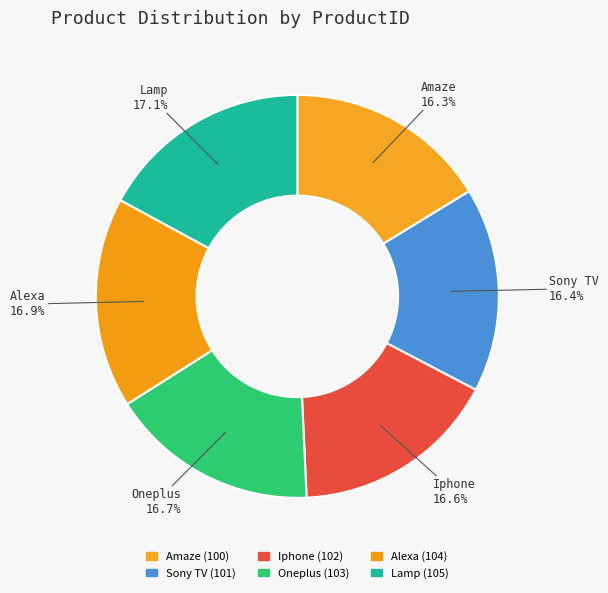

How many segments does this pie chart have?

6